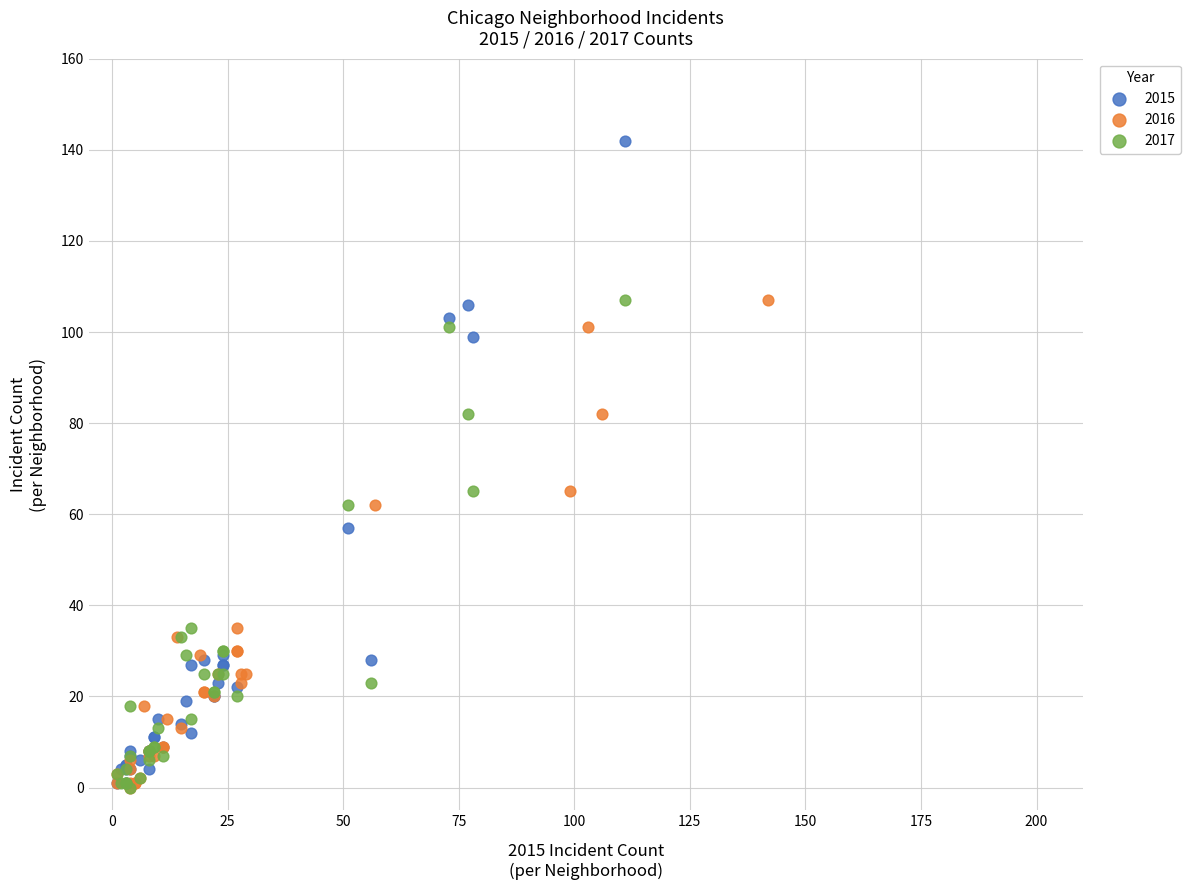

Which series reaches the maximum Y coordinate?

2015